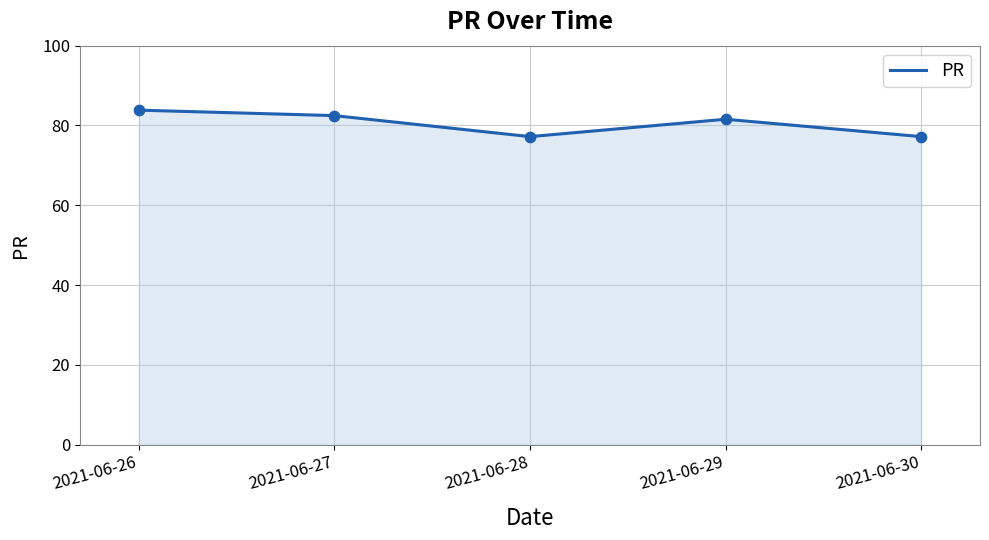

Between 2021-06-30 and 2021-06-27, which is larger?

2021-06-27